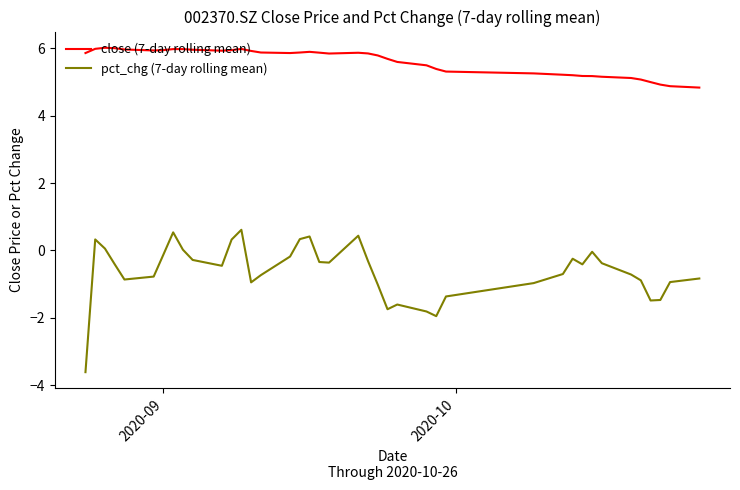

True or false: pct_chg (7-day rolling mean) has more than 0 interior local peaks.

True